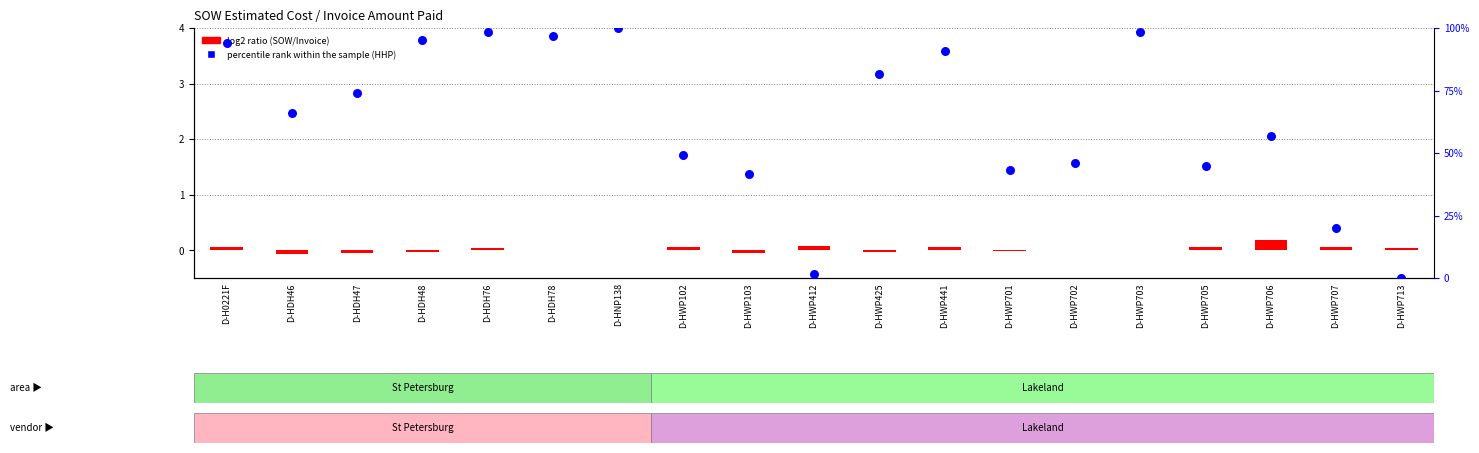

What are all the series names shown in the legend?

log2 ratio, percentile rank within the sample